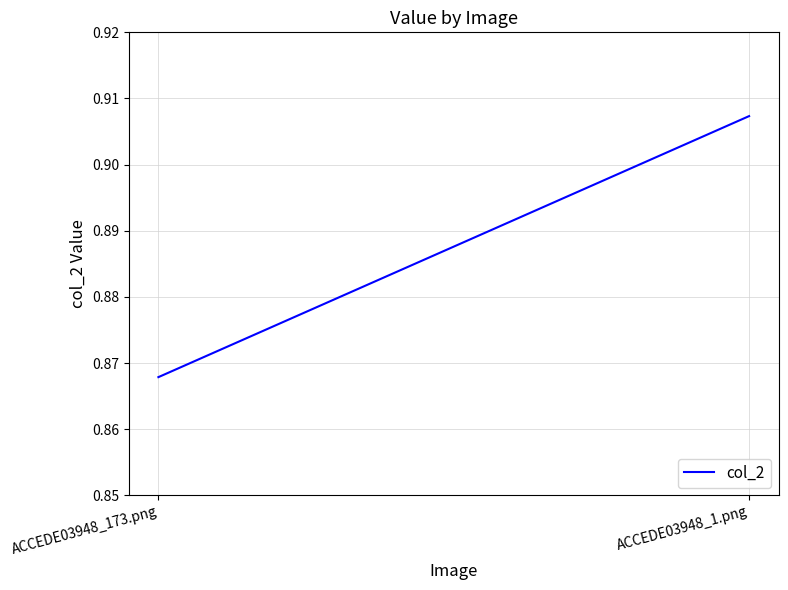

List the labels in order of value, largest first.

ACCEDE03948_1.png, ACCEDE03948_173.png